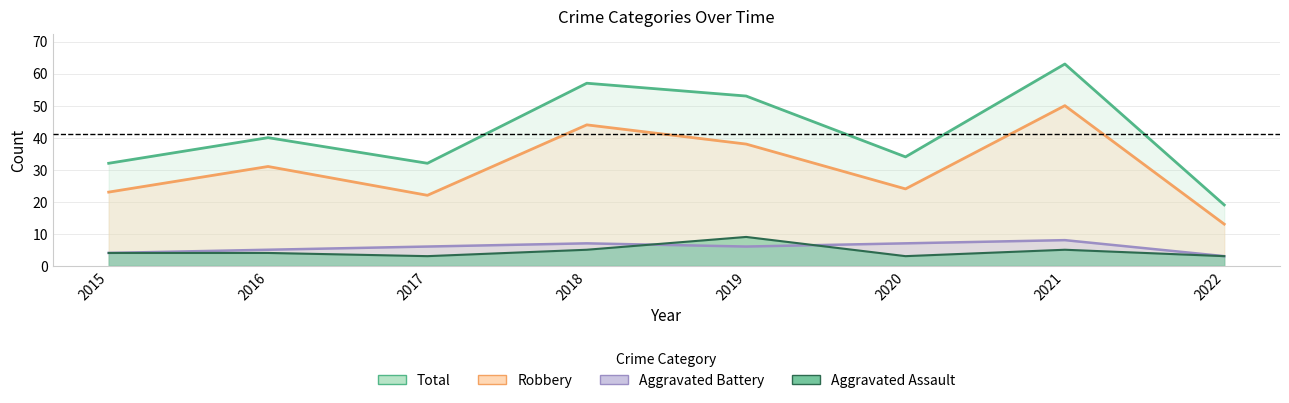

At 2020, list the series in order from smallest to largest.

Aggravated Assault, Aggravated Battery, Robbery, Total